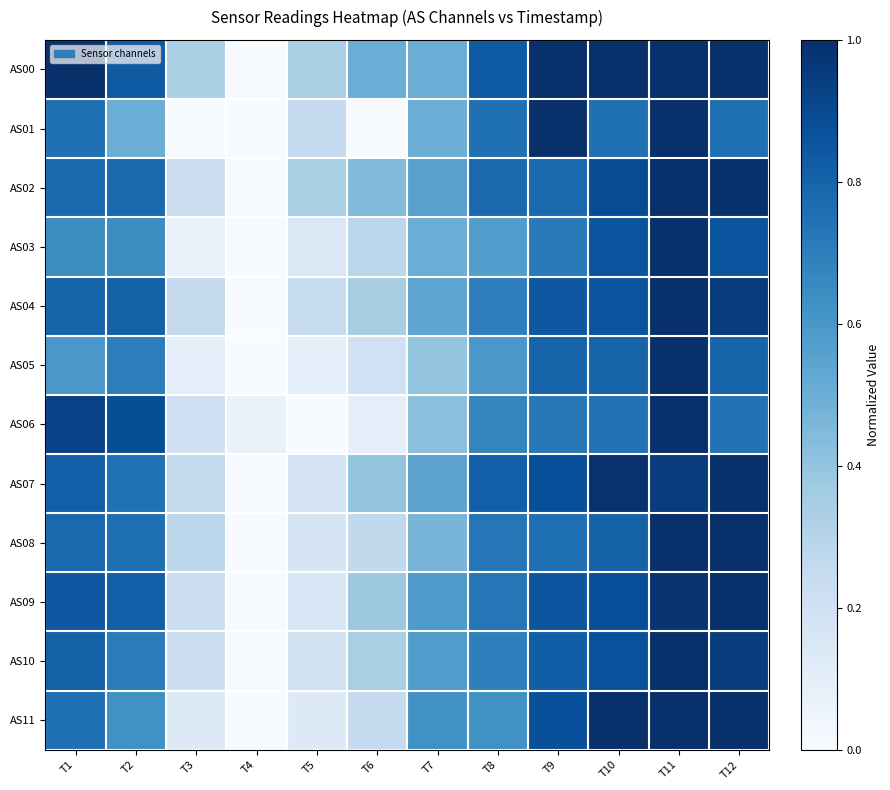

Count the number of categories in the chart.

12